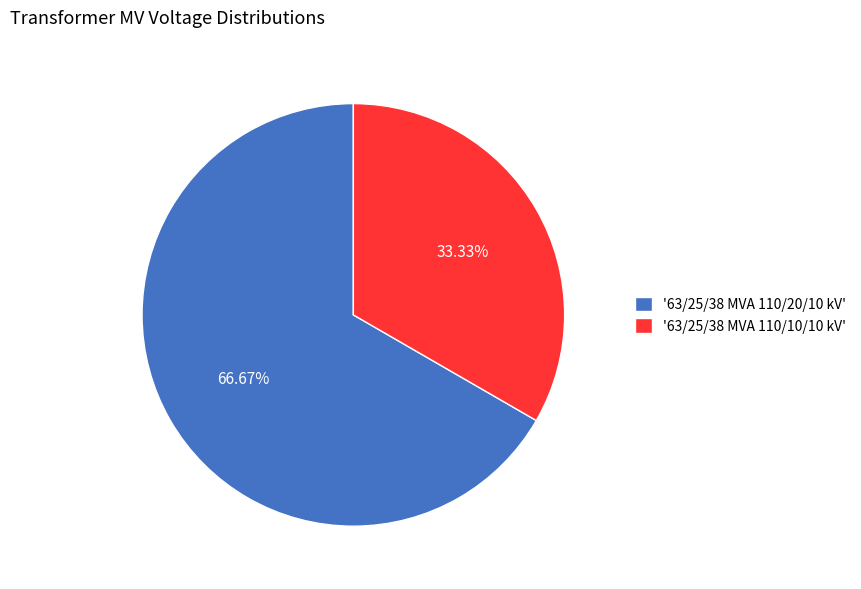

Rank the categories by value from highest to lowest.

'63/25/38 MVA 110/20/10 kV', '63/25/38 MVA 110/10/10 kV'